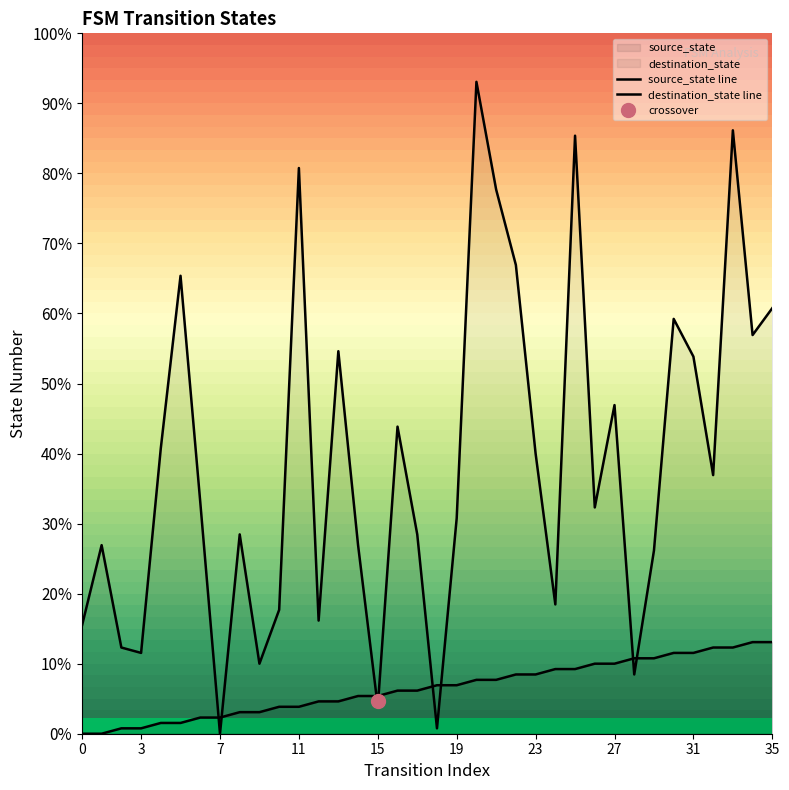

How many lines are shown in the chart?

2